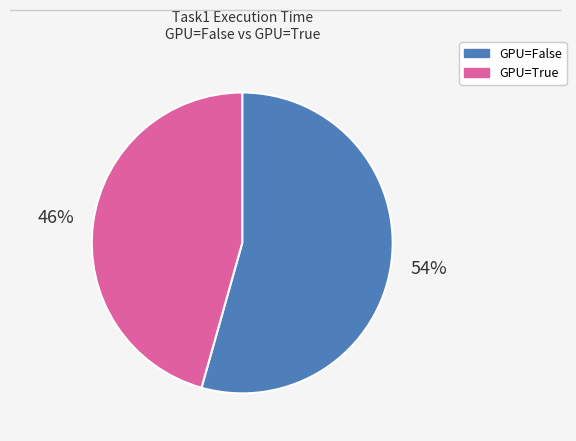

Is there a majority slice in this chart?

Yes